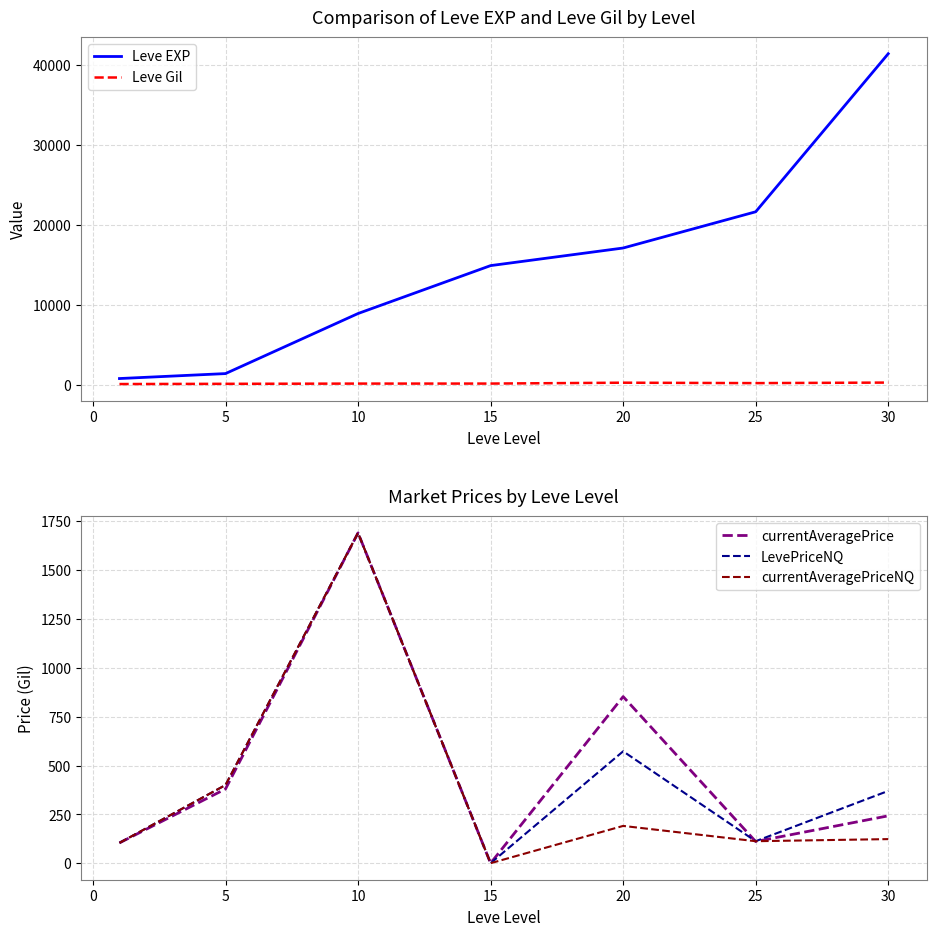

The value of currentAveragePrice at 30 is 242.5. True or false?

True